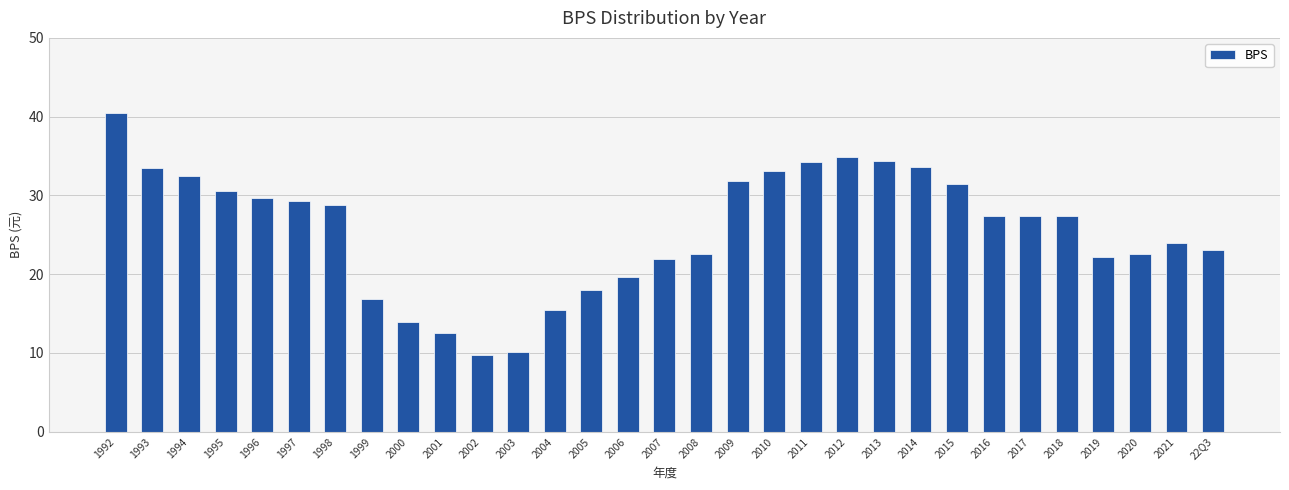

Which has a higher value, 2013 or 2018?

2013